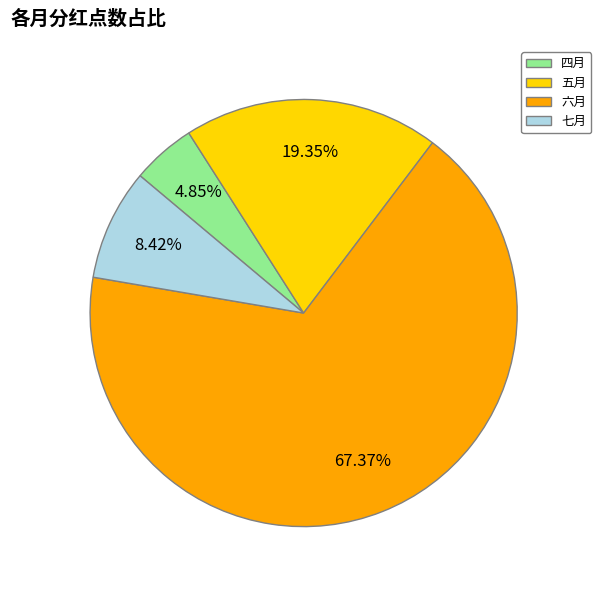

Is the sum of 七月 and 五月 greater than half?

No